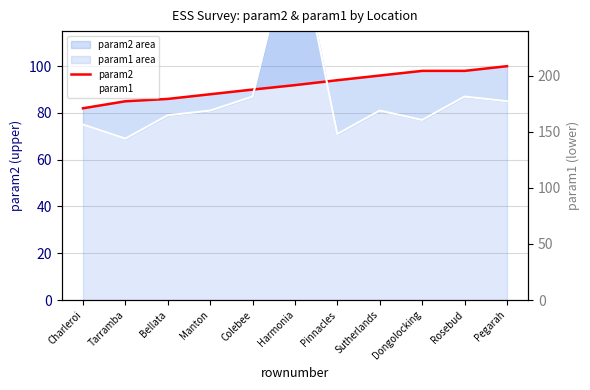

The value of param2 at Bellata is 154.6. True or false?

False